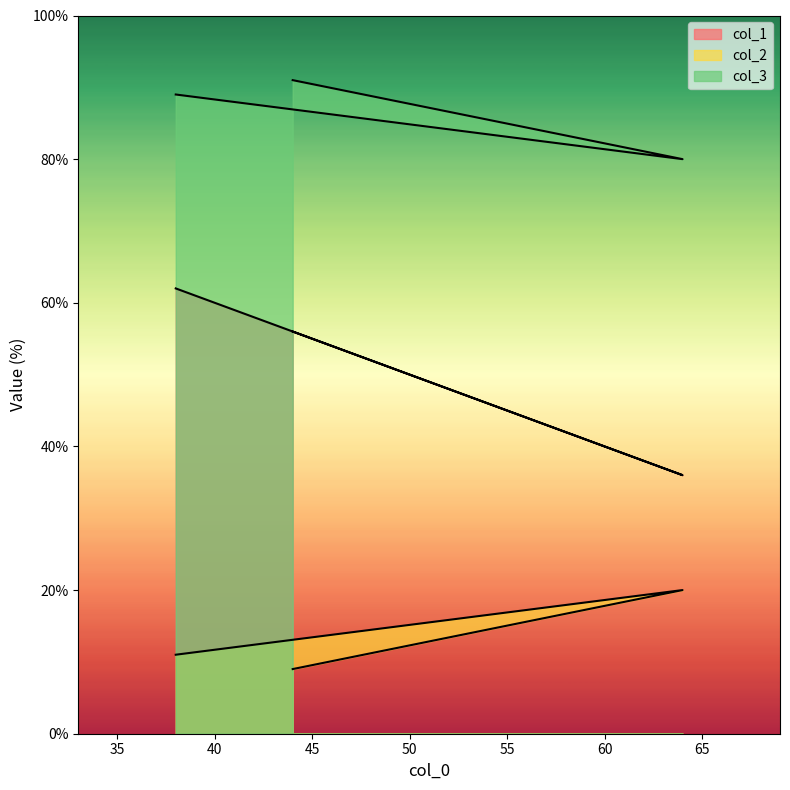

The col_3 series shows 151 at 38. True or false?

False